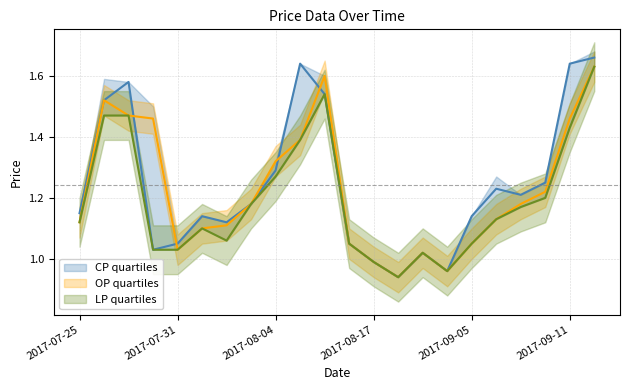

Where is CP quartiles nearest to the value 1?

2017-08-17